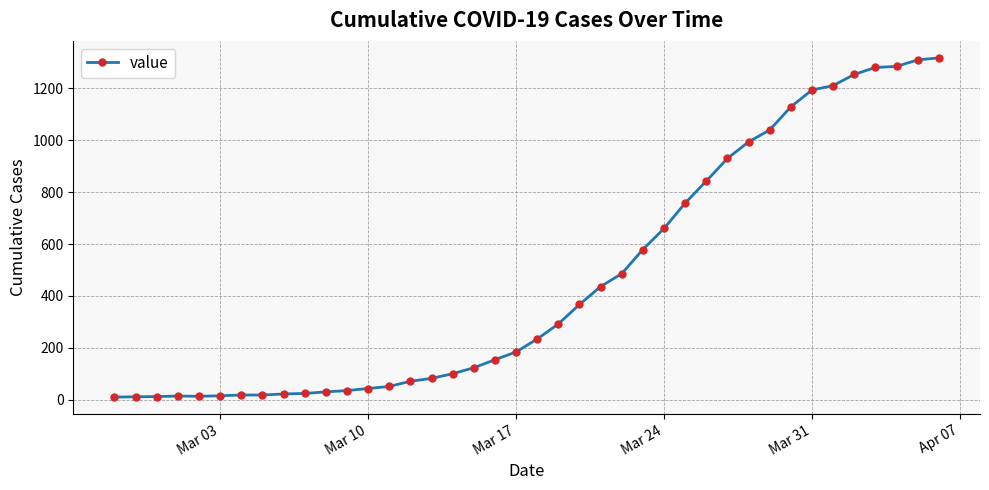

What is the average value?

466